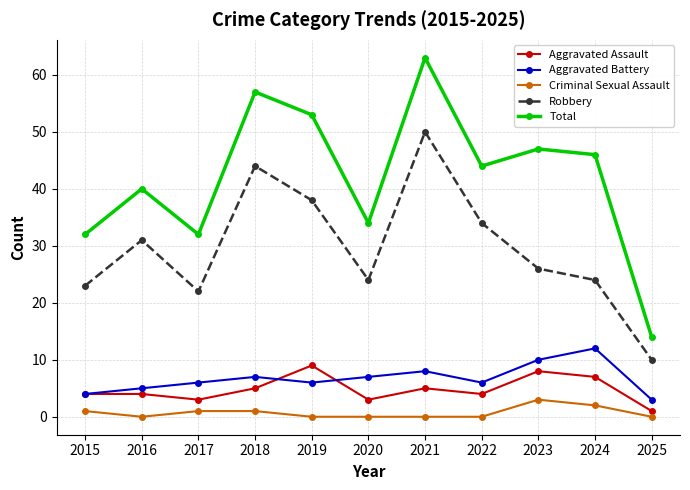

What is the difference between the maximum and minimum values in the Aggravated Battery series?

9